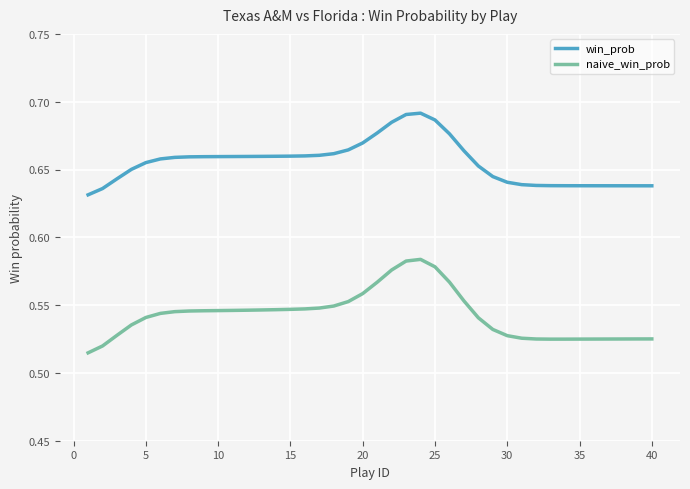

List the series in order of their overall mean, highest first.

win_prob, naive_win_prob